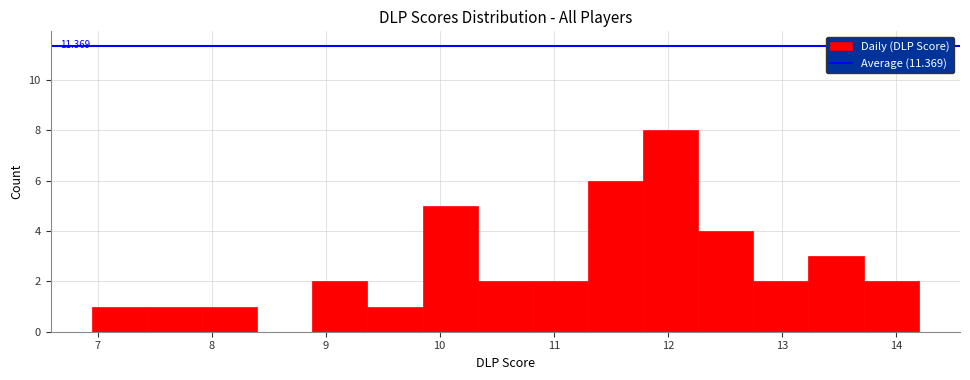

Which range on the x-axis has the tallest bar?

11.8 to 12.3